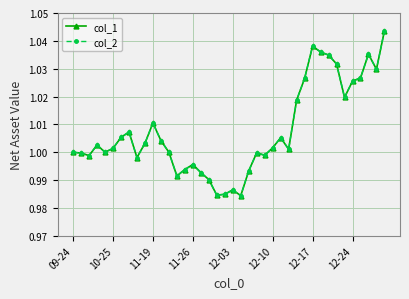

Is this an area chart (filled region under the line)?

No